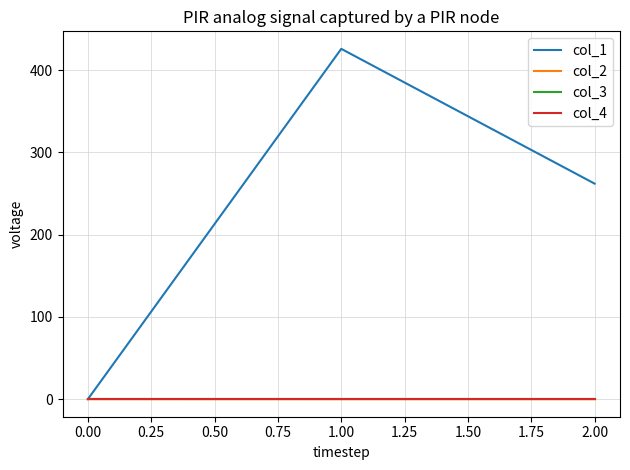

What is the difference between the maximum and second lowest values in the col_1 series?

163.9